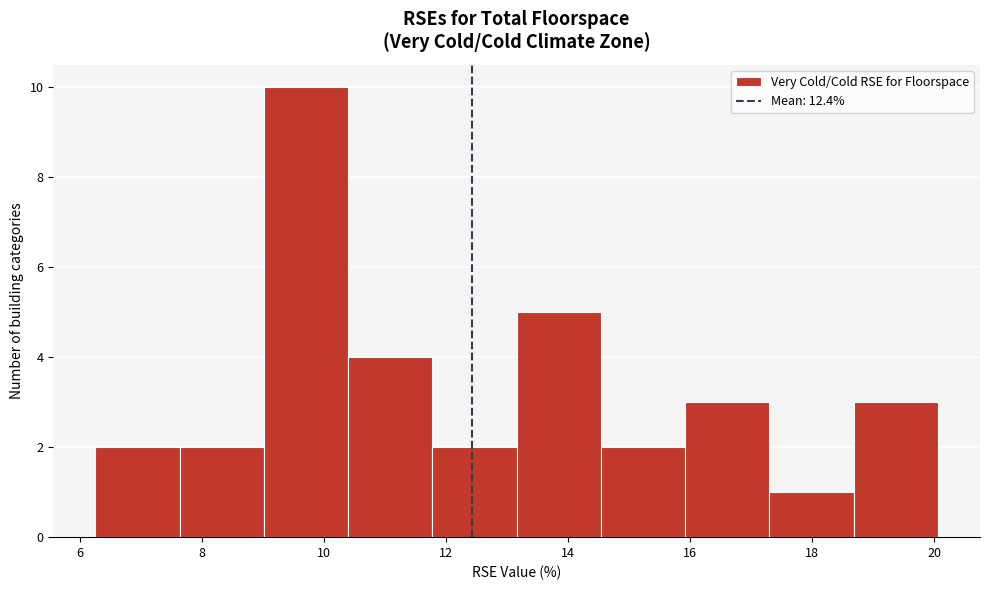

How tall is the bar that spans 18.68 to 20.06 on the x-axis? Neither the bar edges nor the heights are printed on the chart, so give them approximately, as read against the axes.

3